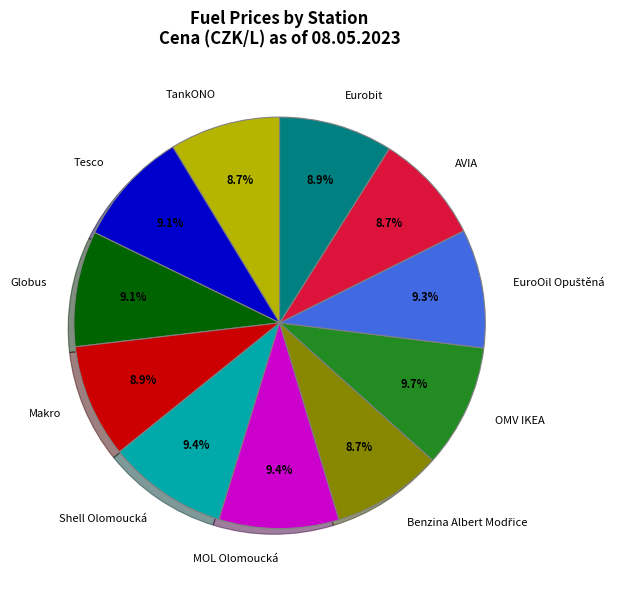

Count the number of slices in the pie.

11